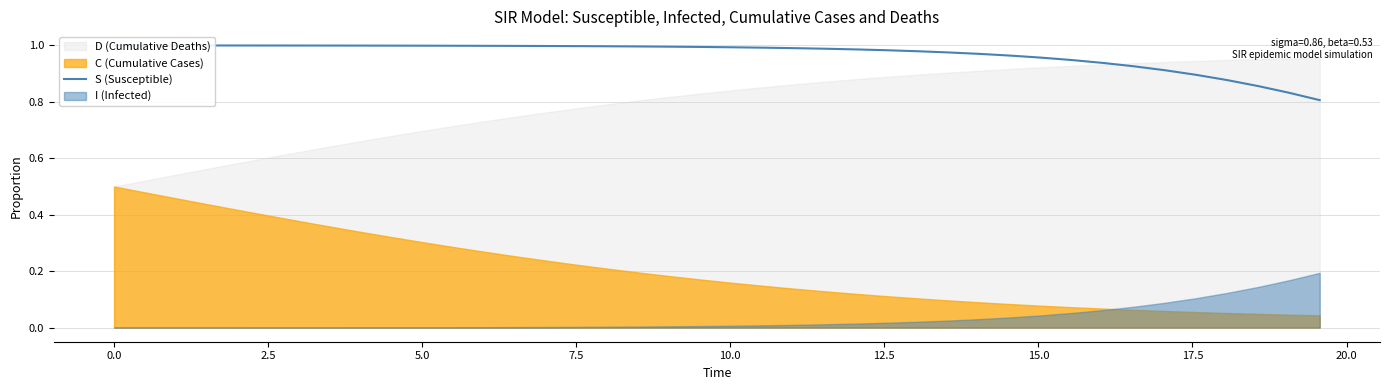

What is the average value?

1.0